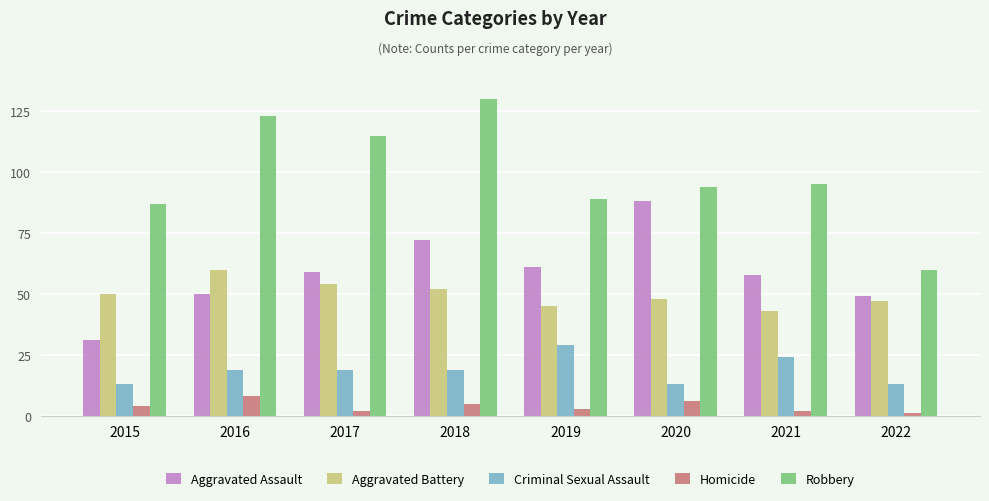

Reading right to left, transcribe all the data shown in this chart.

Aggravated Assault: 49	58	88	61	72	59	50	31
Aggravated Battery: 47	43	48	45	52	54	60	50
Criminal Sexual Assault: 13	24	13	29	19	19	19	13
Homicide: 1	2	6	3	5	2	8	4
Robbery: 60	95	94	89	130	115	123	87